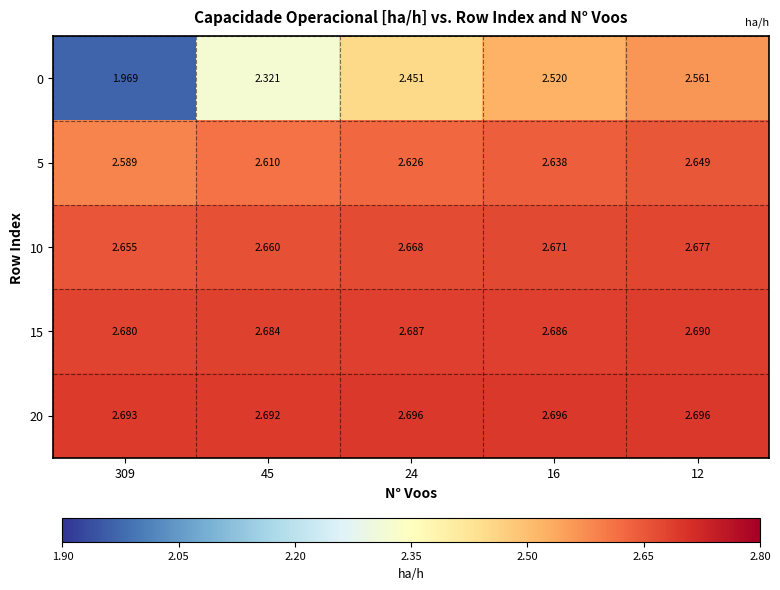

Is the value of 15 at 12 greater than the value of 20 at 16?

No